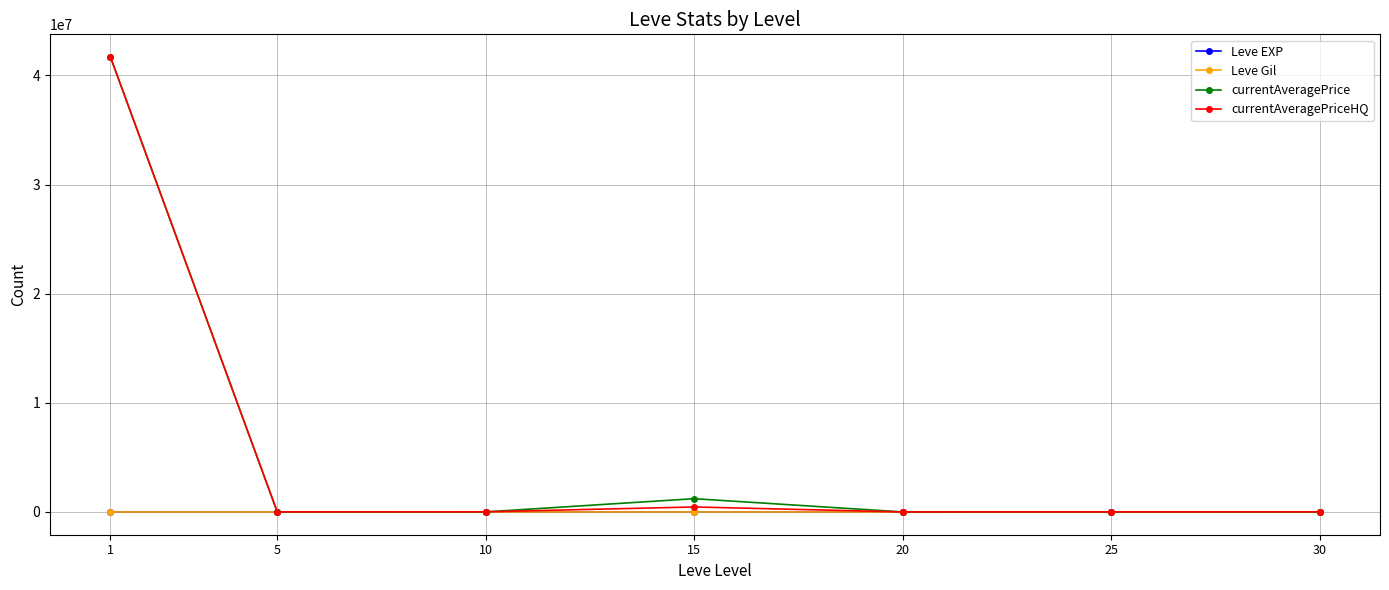

In Leve EXP, how many points are lower than both neighbors (excluding endpoints)?

2